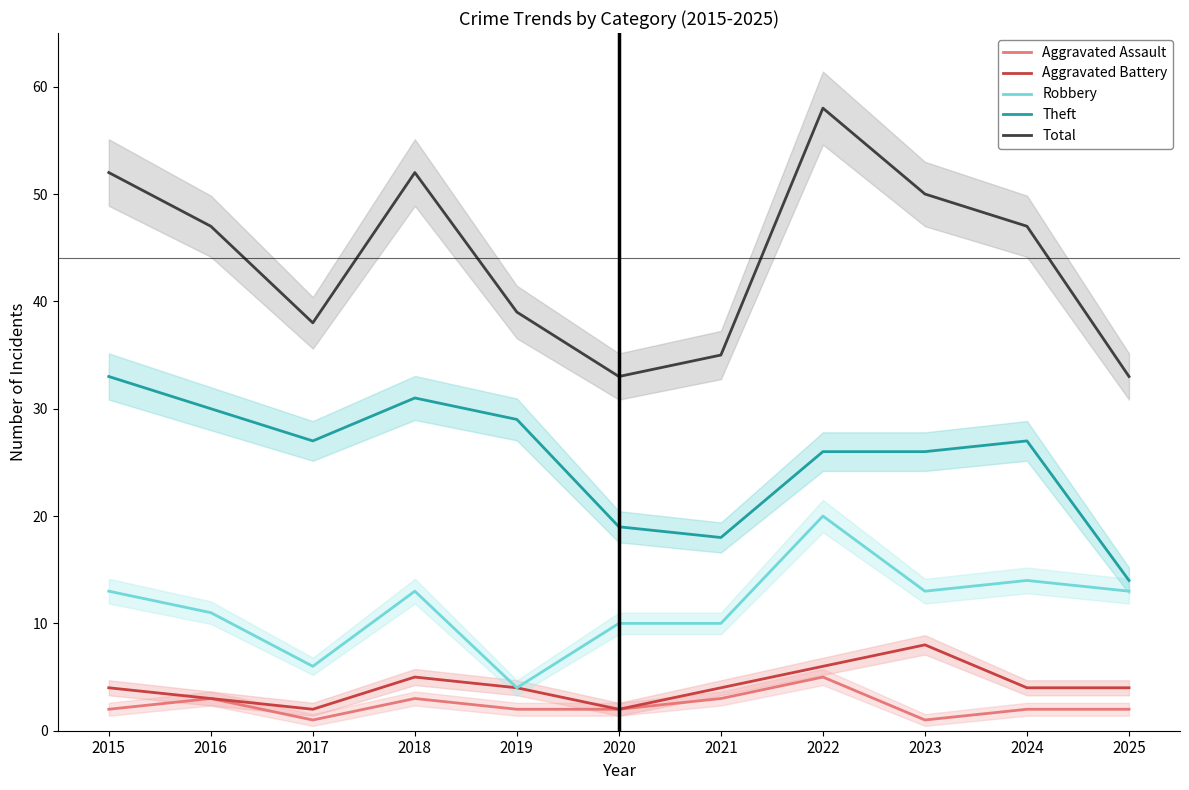

What is the value of the Robbery point at the 5th from the left?

4